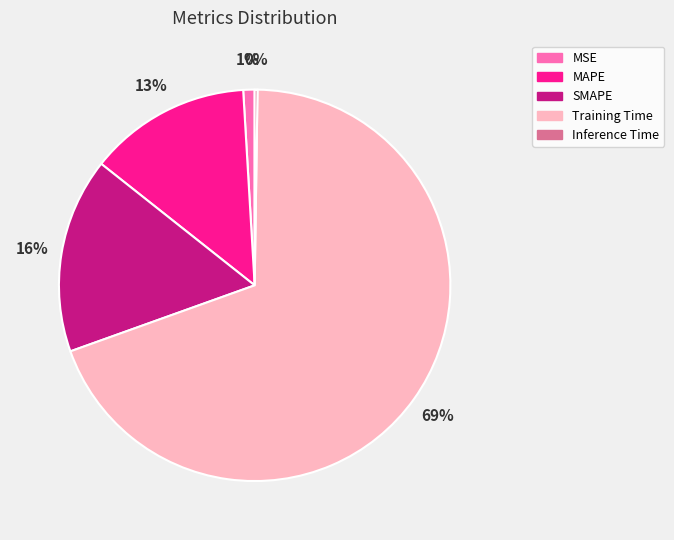

To the nearest percent, what percentage of the pie is MAPE?

13%